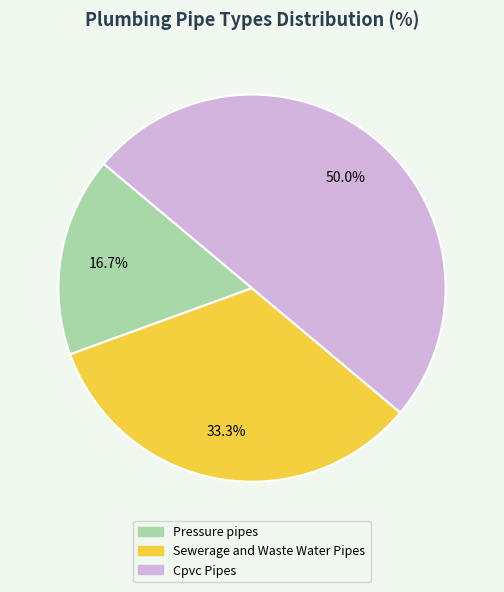

To the nearest percent, what percentage of the pie is Cpvc Pipes?

50%